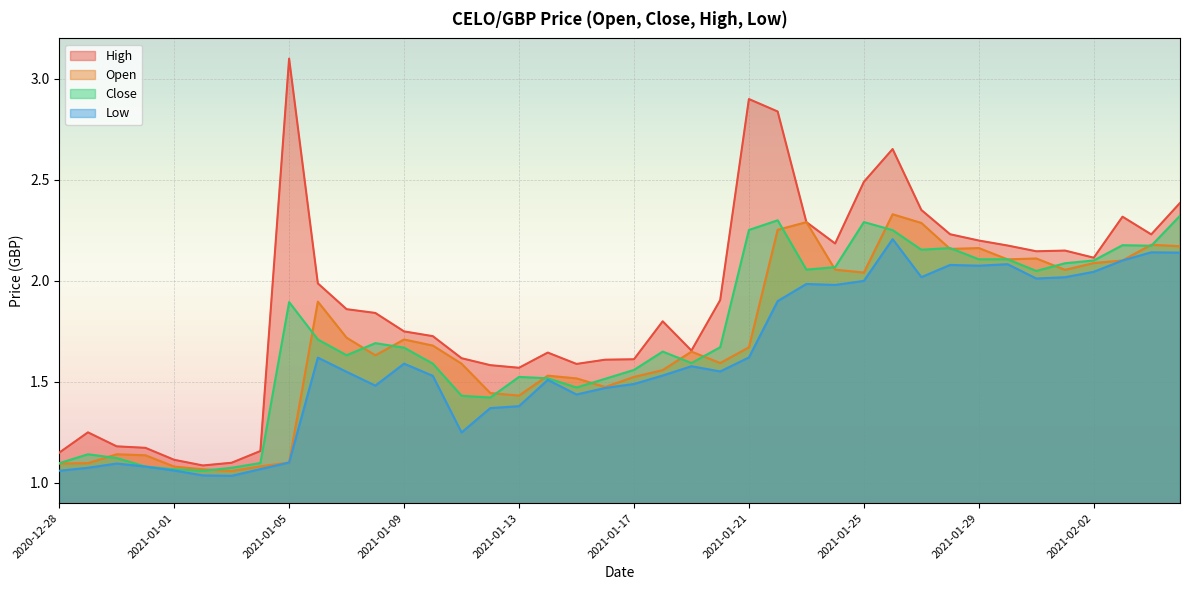

True or false: High and Close cross at least once.

False